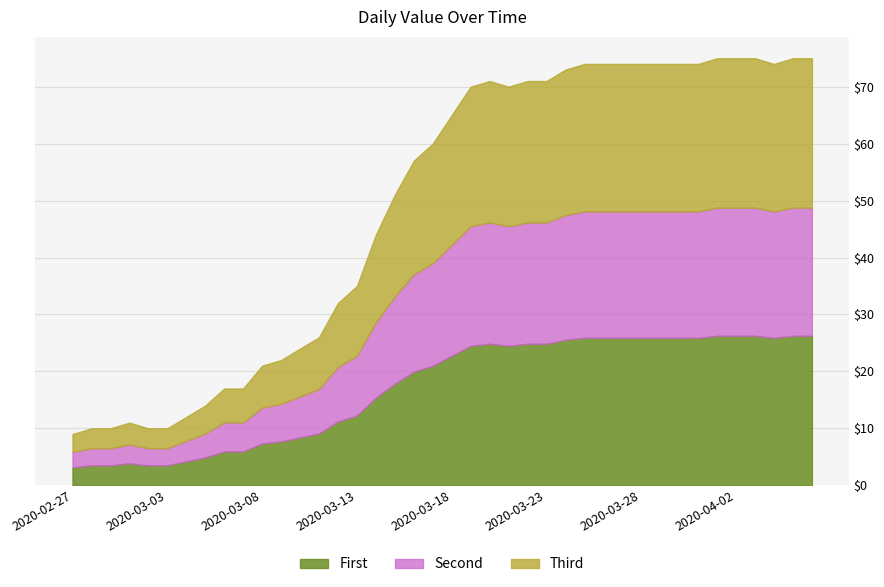

What is the ratio of the value at 2020-03-09 to the value at 2020-03-06?

1.3